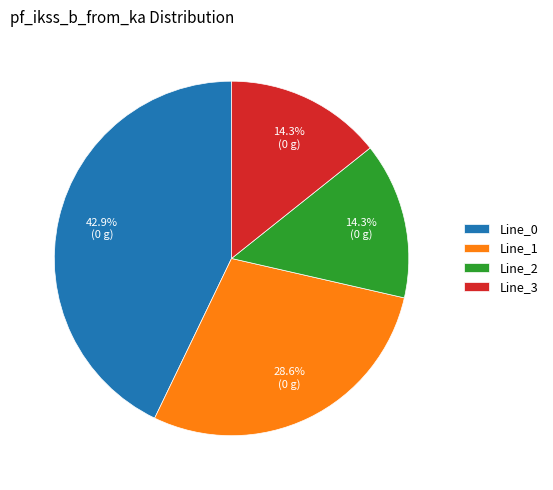

To the nearest percent, what percentage of the pie is Line_1?

29%